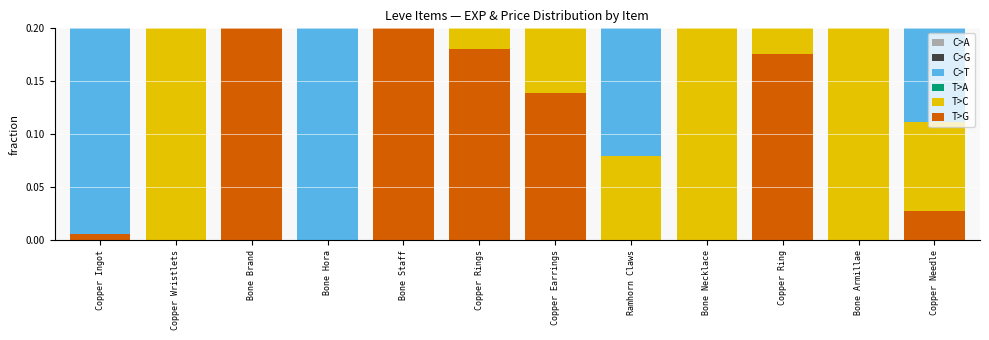

Which has a higher value, Copper Rings or Bone Armillae?

Bone Armillae